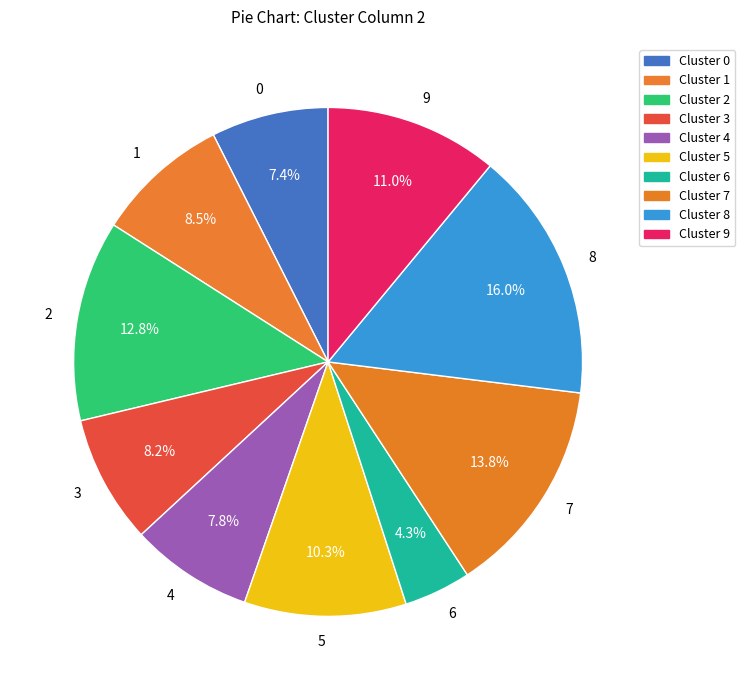

Rank the categories by value from lowest to highest.

6, 0, 4, 3, 1, 5, 9, 2, 7, 8